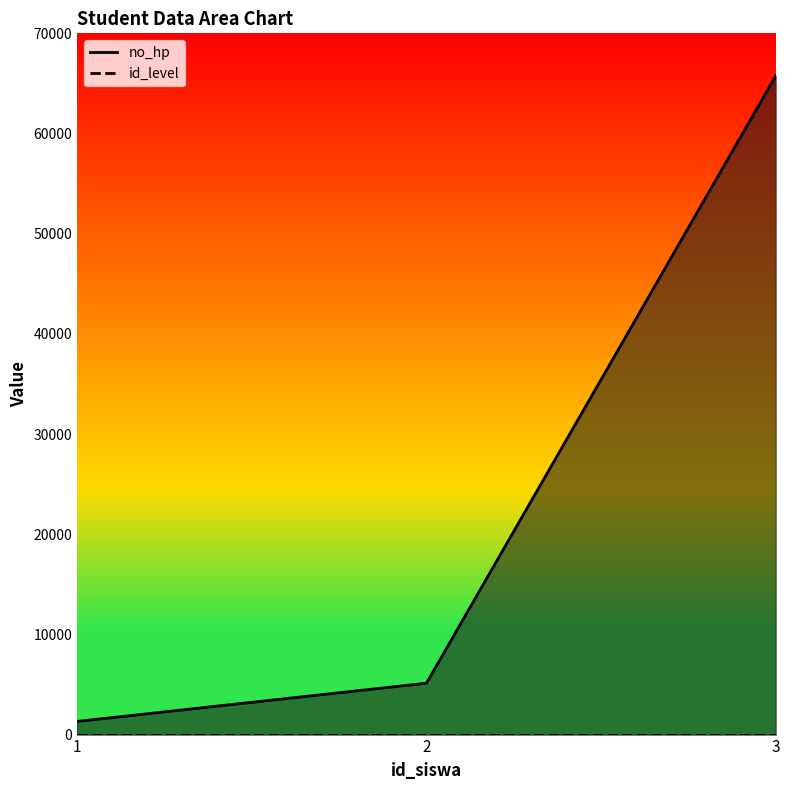

Which has a higher value, 3 or 1?

3